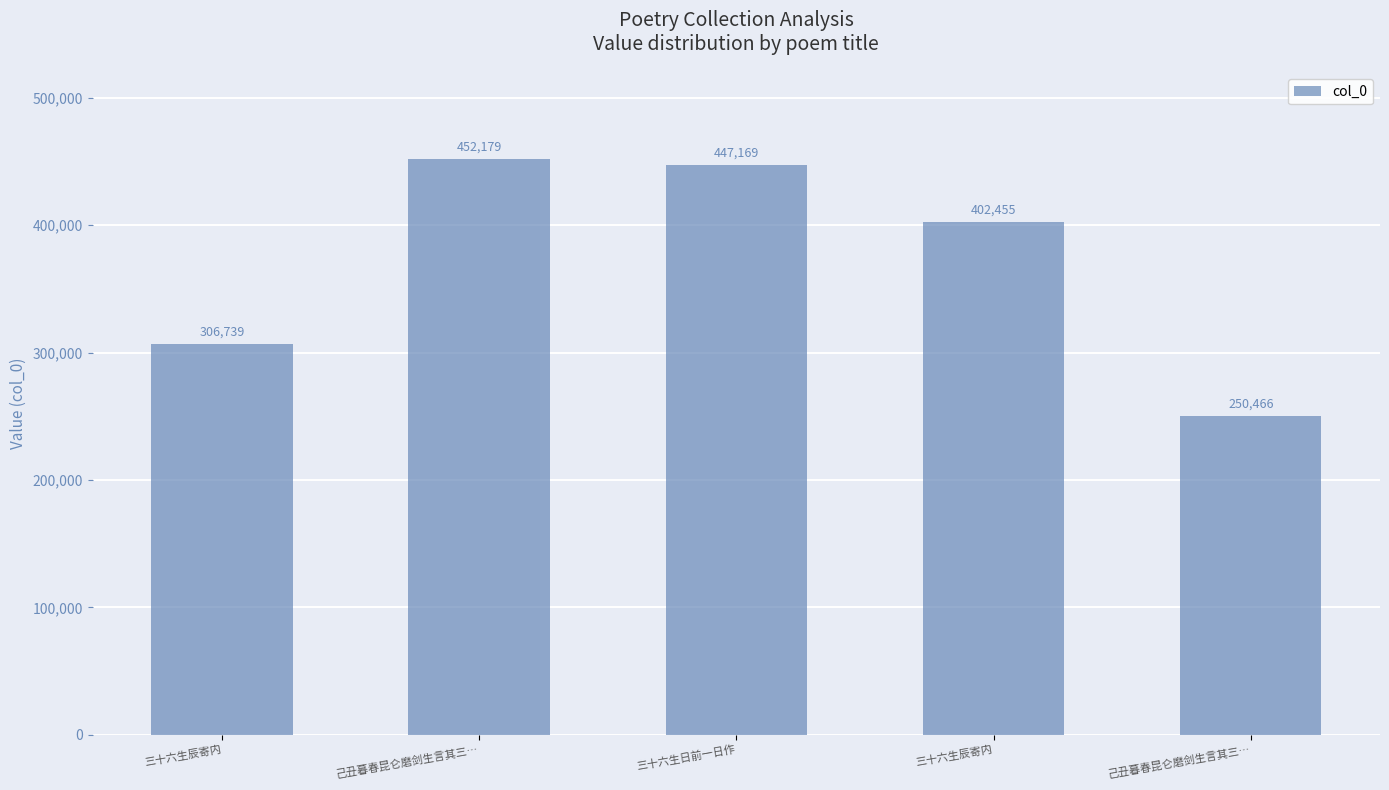

Which label corresponds to the largest value in the chart?

己丑暮春昆仑磨剑生言其三…